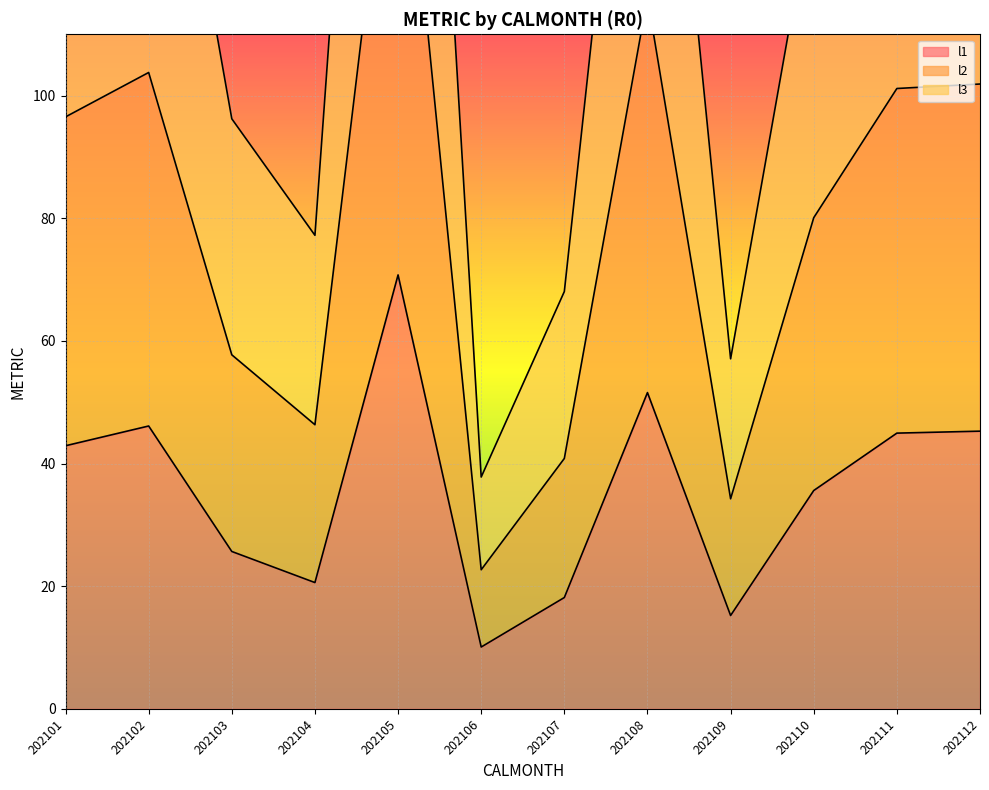

What is the difference between the second highest and minimum values in the l2 series?

155.6